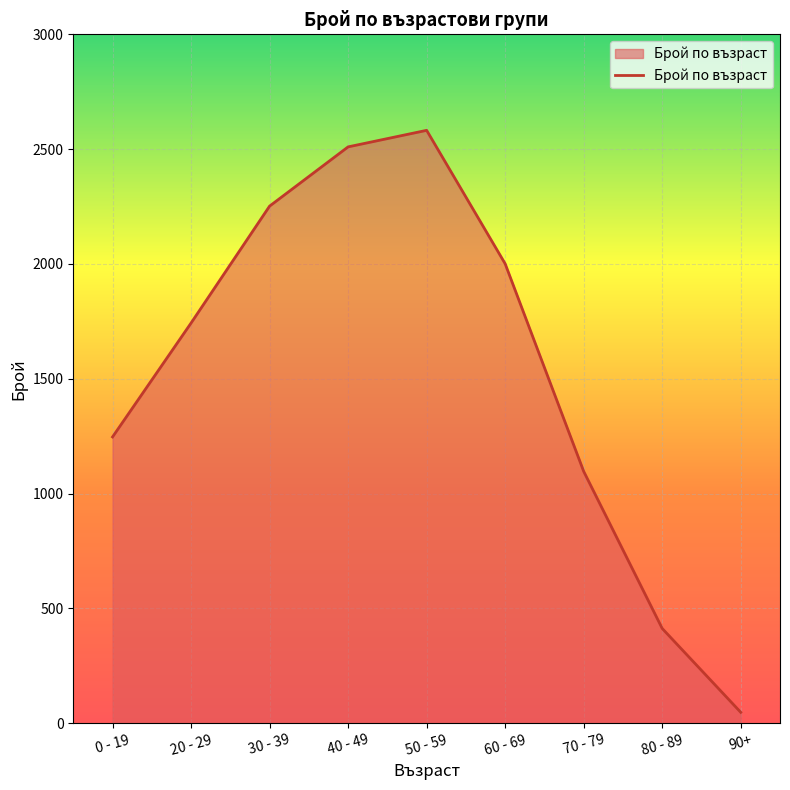

Is it true that the value at 30 - 39 is 2252?

True